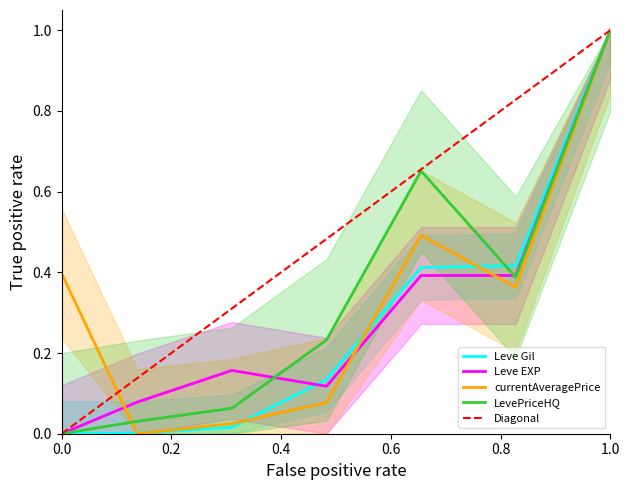

What is the difference between the second highest and minimum values in the currentAveragePrice series?

0.5